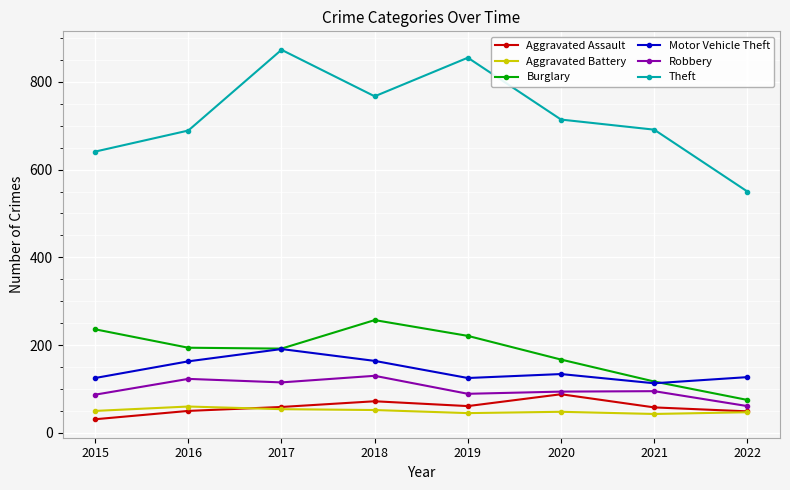

True or false: Robbery and Theft cross at least once.

False